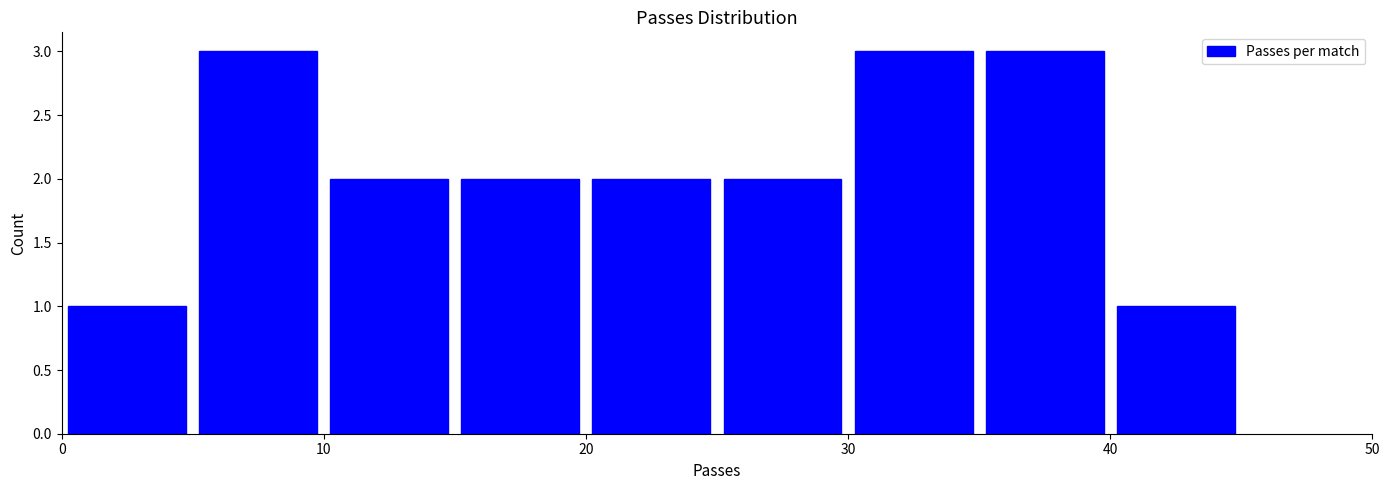

Reading left to right, list every bar in this chart as the range it spans on the x-axis followed by its height. The values are not printed on the chart, so give them approximately, as read against the axis.

0 to 5: 1
5 to 10: 3
10 to 15: 2
15 to 20: 2
20 to 25: 2
25 to 30: 2
30 to 35: 3
35 to 40: 3
40 to 45: 1